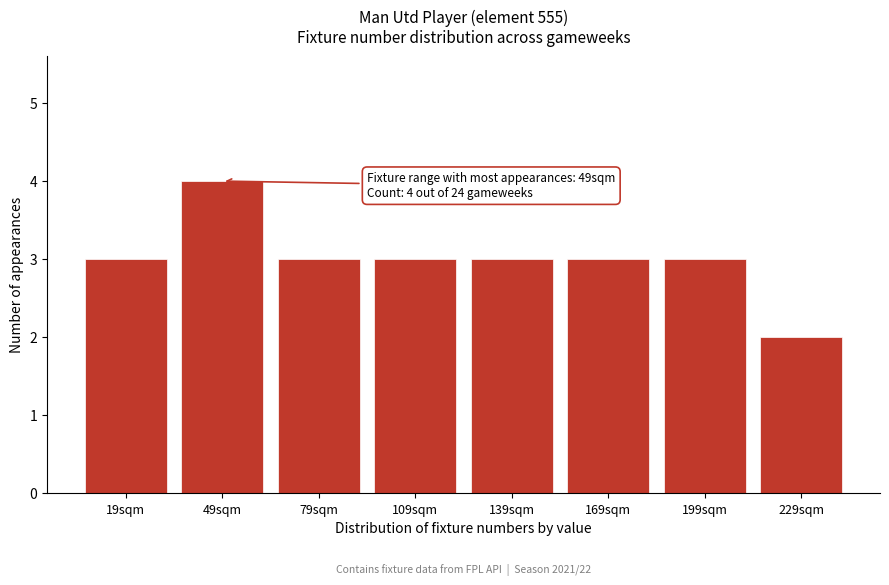

Reading left to right, extract all data points from this chart.

3	4	3	3	3	3	3	2